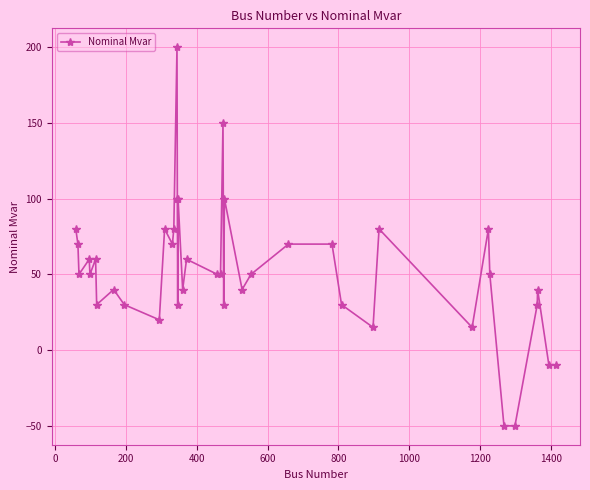

How many values are below 50?

17